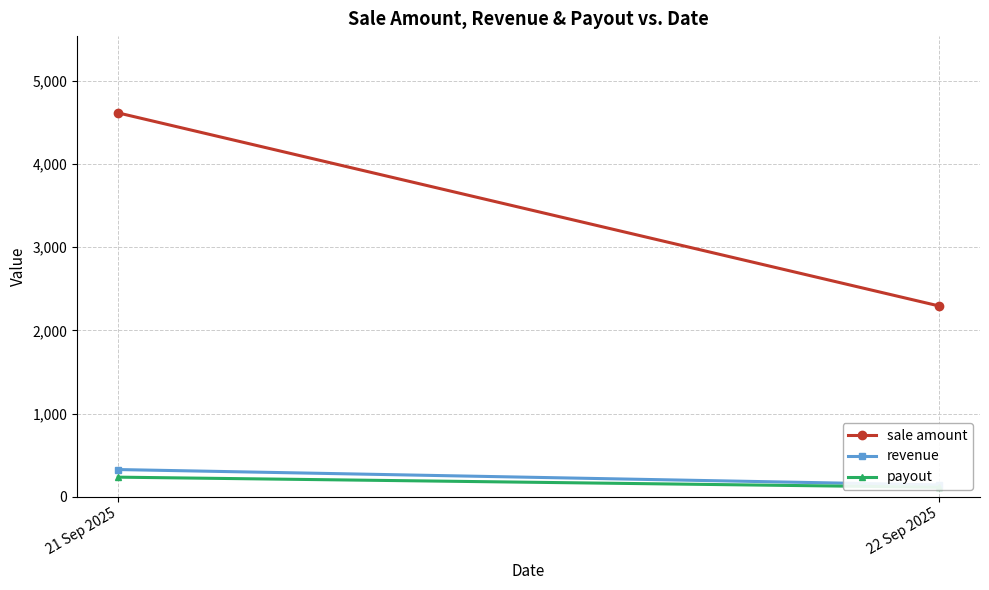

Which series has the widest spread of values?

sale amount